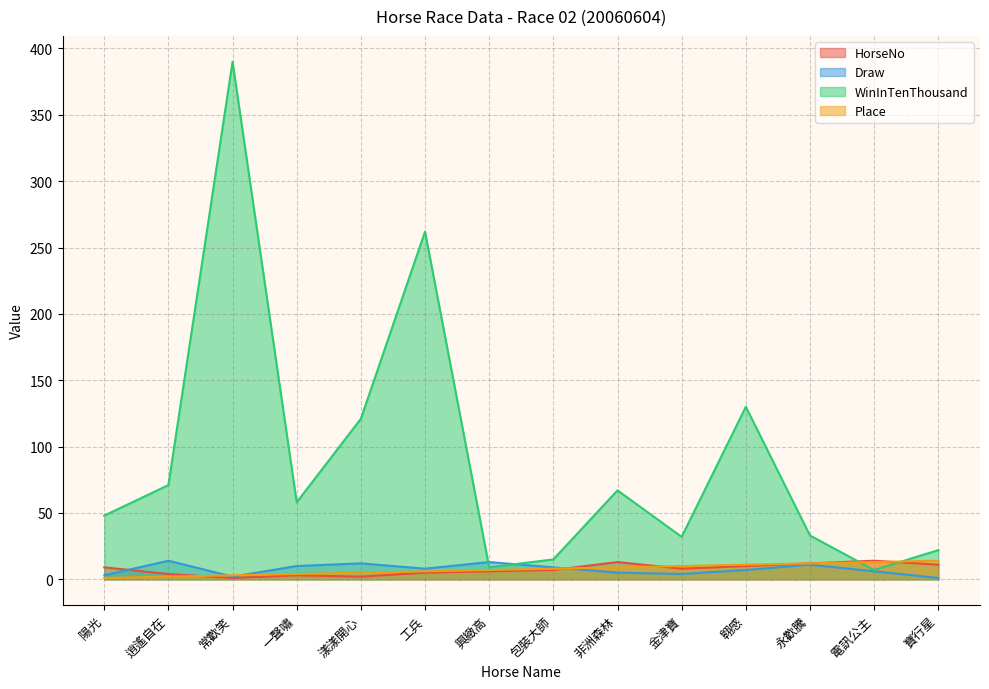

What is the difference between the highest and lowest values at 陽光?

47